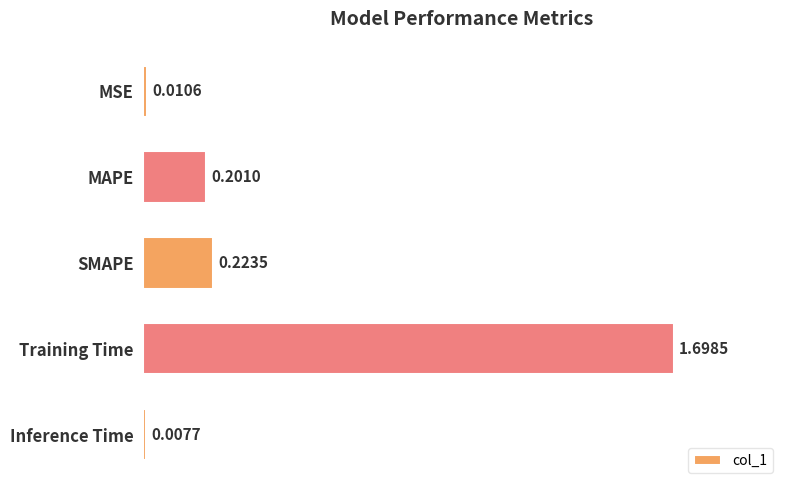

At which category does the chart reach its minimum across all series?

Inference Time